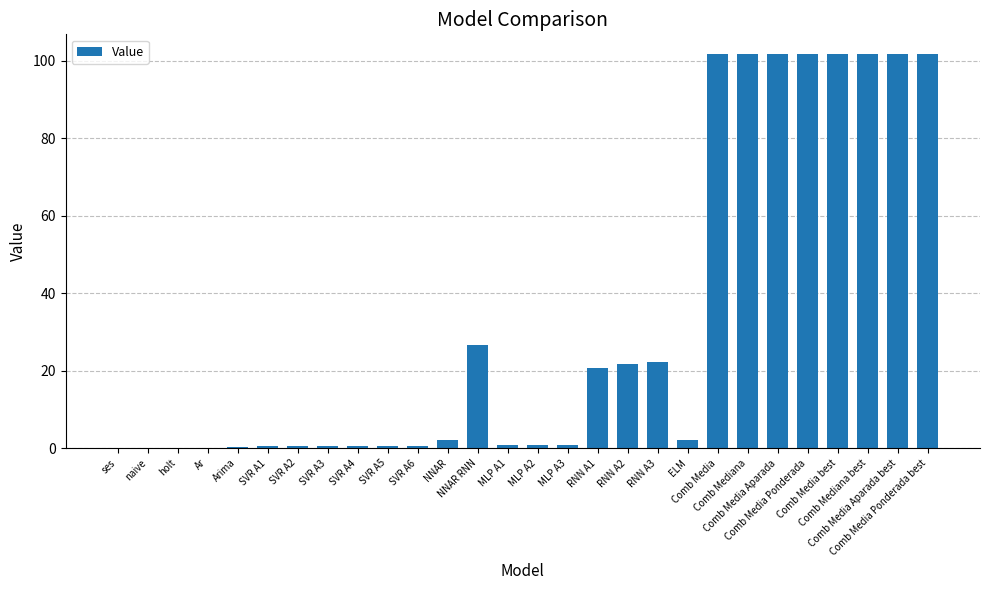

What is the sum of all values?

915.5